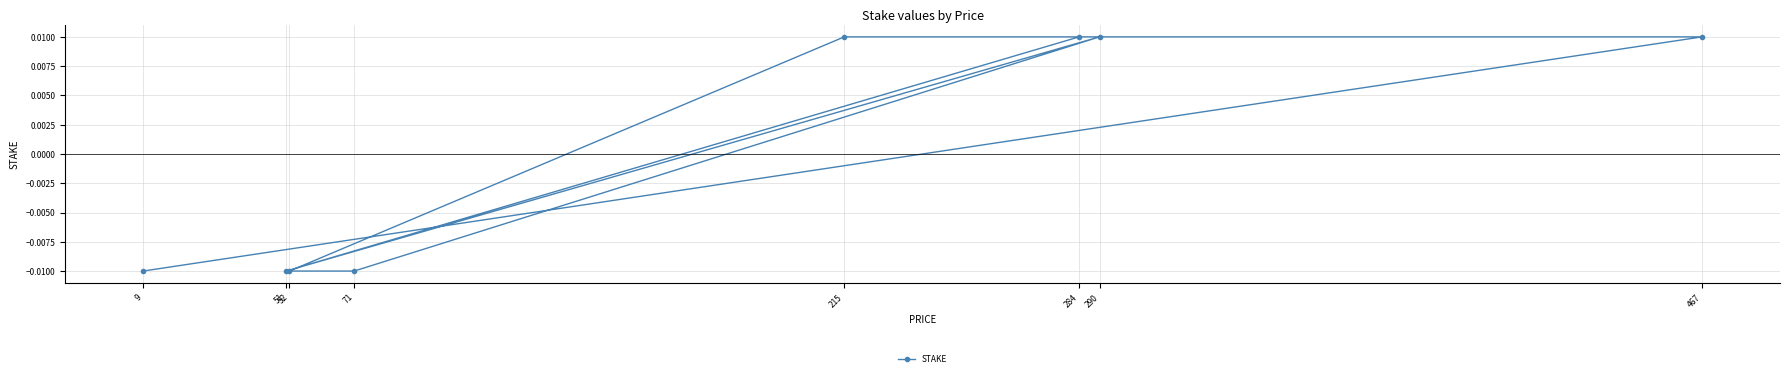

Between 52 and 290, which is larger?

290